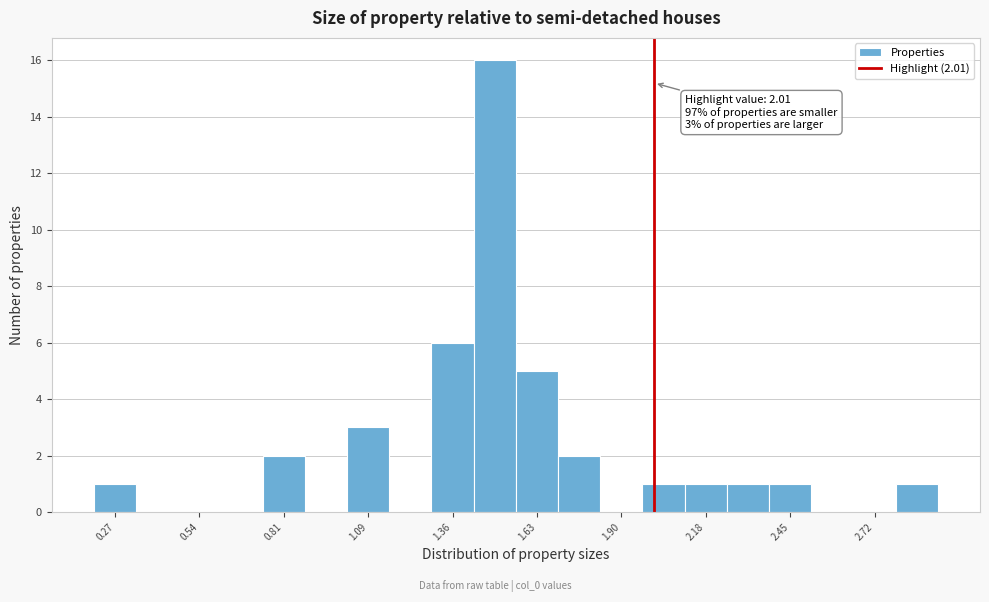

Read against the x-axis, roughly where is the centre of the tallest bar?

1.50